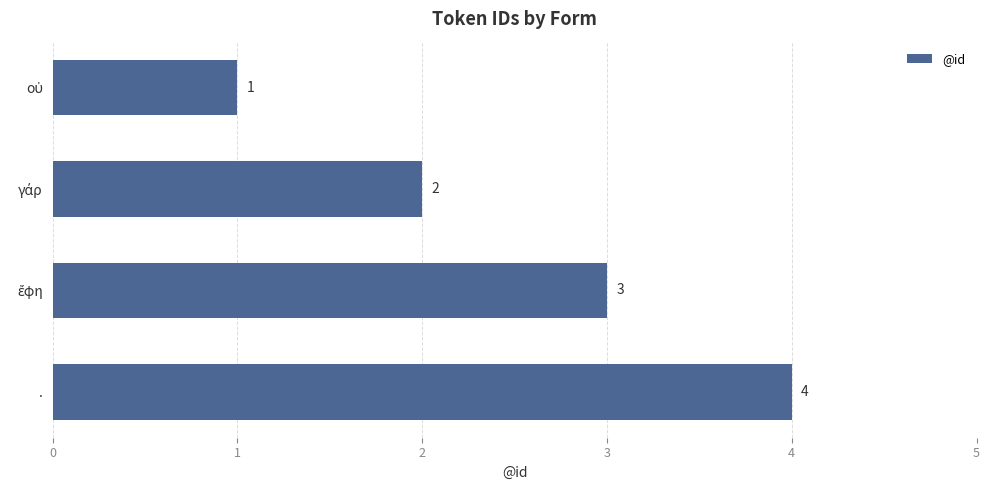

What is the difference between the maximum and minimum values?

3